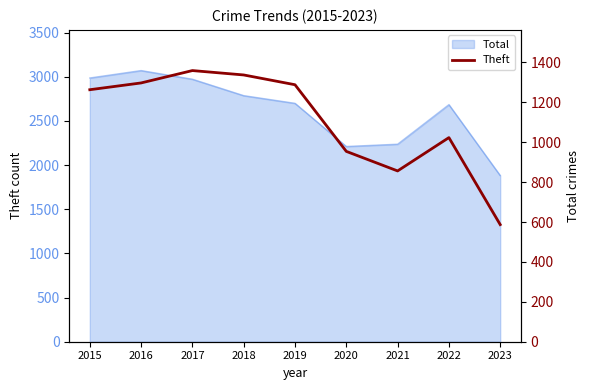

What is the sum of all values?

9964